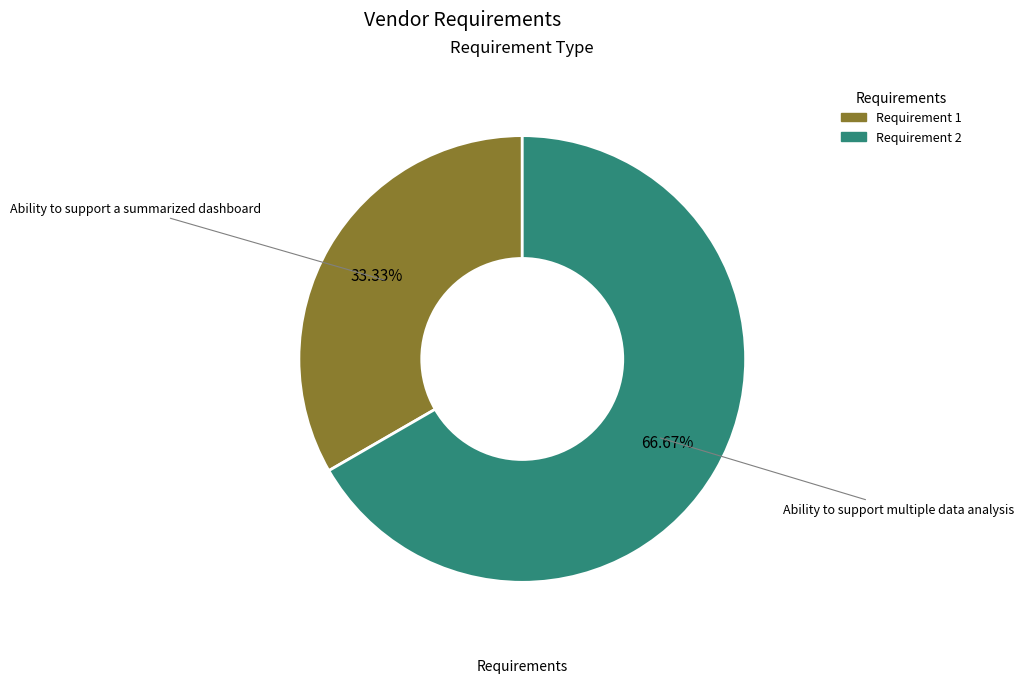

How many slices are in this pie chart?

2